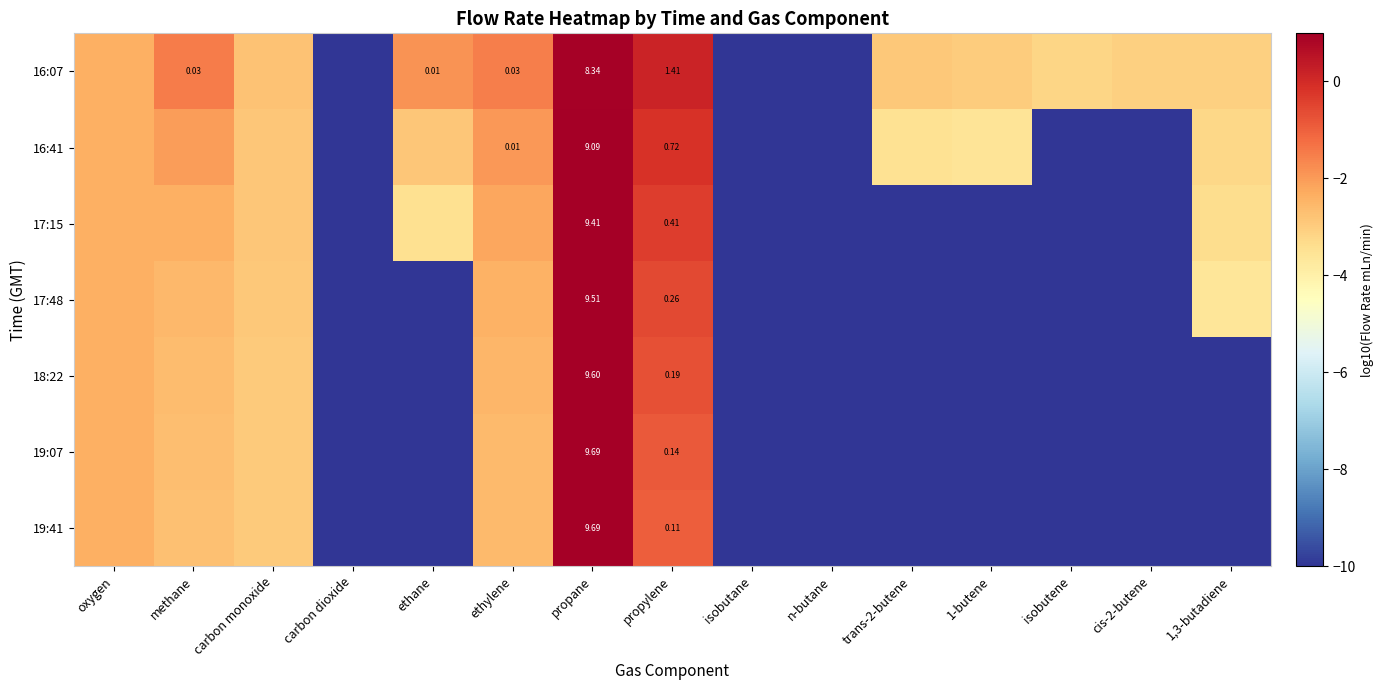

How many series are shown in this chart?

7